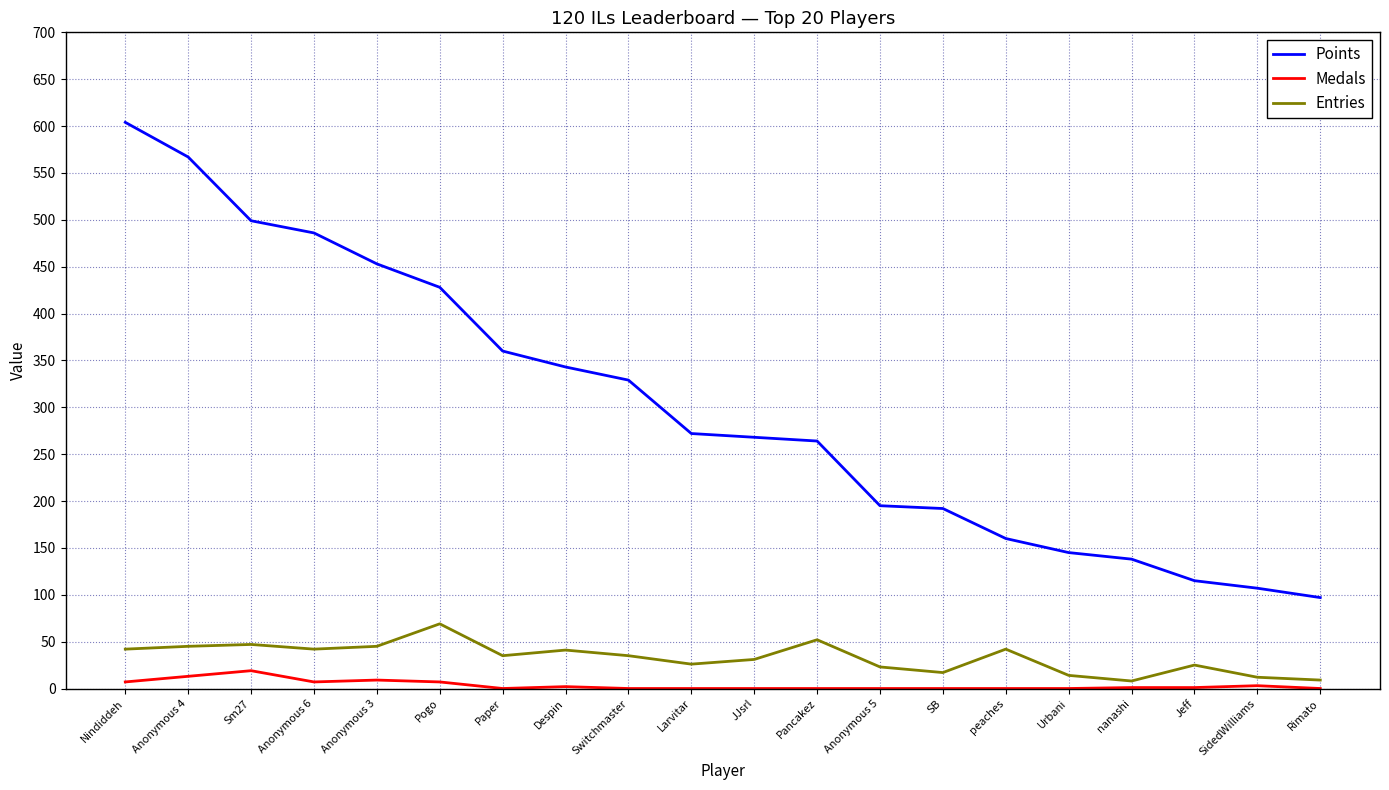

List the series in order of their peak value, lowest first.

Medals, Entries, Points